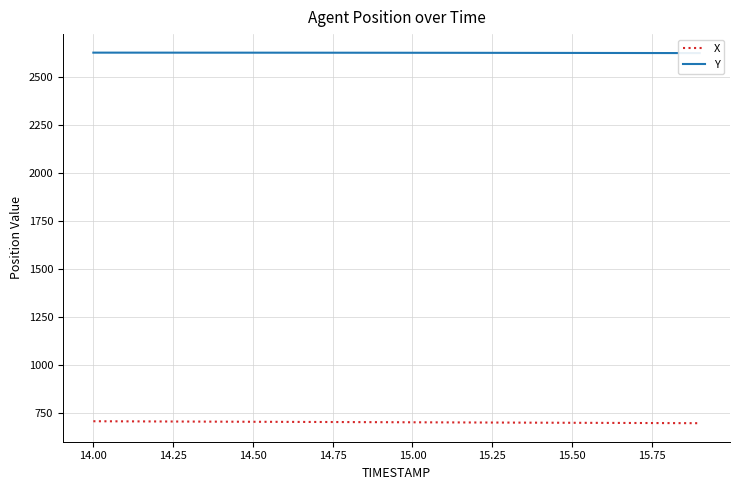

The value of X at 14.50 is 394.5. True or false?

False